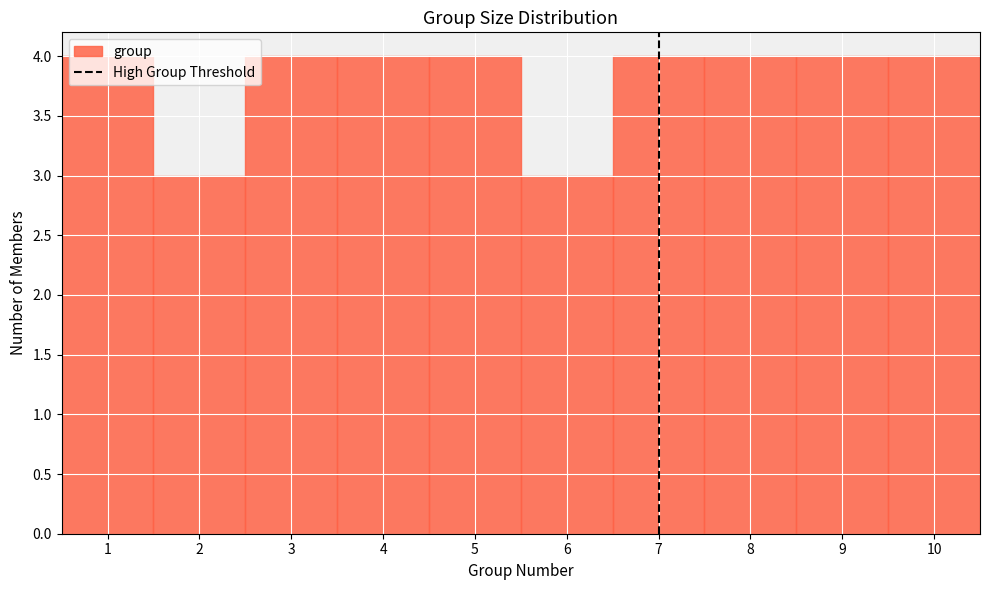

Reading left to right, transcribe this chart: for each bar, give the range it covers on the x-axis and its height. The values are not printed on the chart, so give them approximately, as read against the axis.

0.5 to 1.5: 4
1.5 to 2.5: 3
2.5 to 3.5: 4
3.5 to 4.5: 4
4.5 to 5.5: 4
5.5 to 6.5: 3
6.5 to 7.5: 4
7.5 to 8.5: 4
8.5 to 9.5: 4
9.5 to 10.5: 4